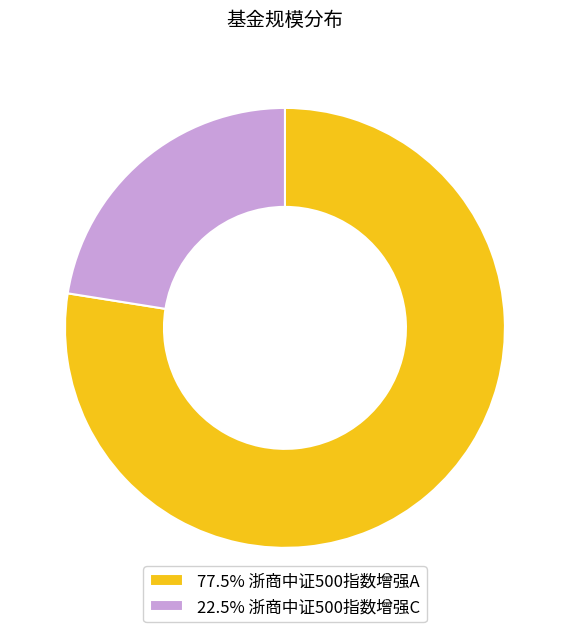

Is there any slice that represents more than half of the pie?

Yes